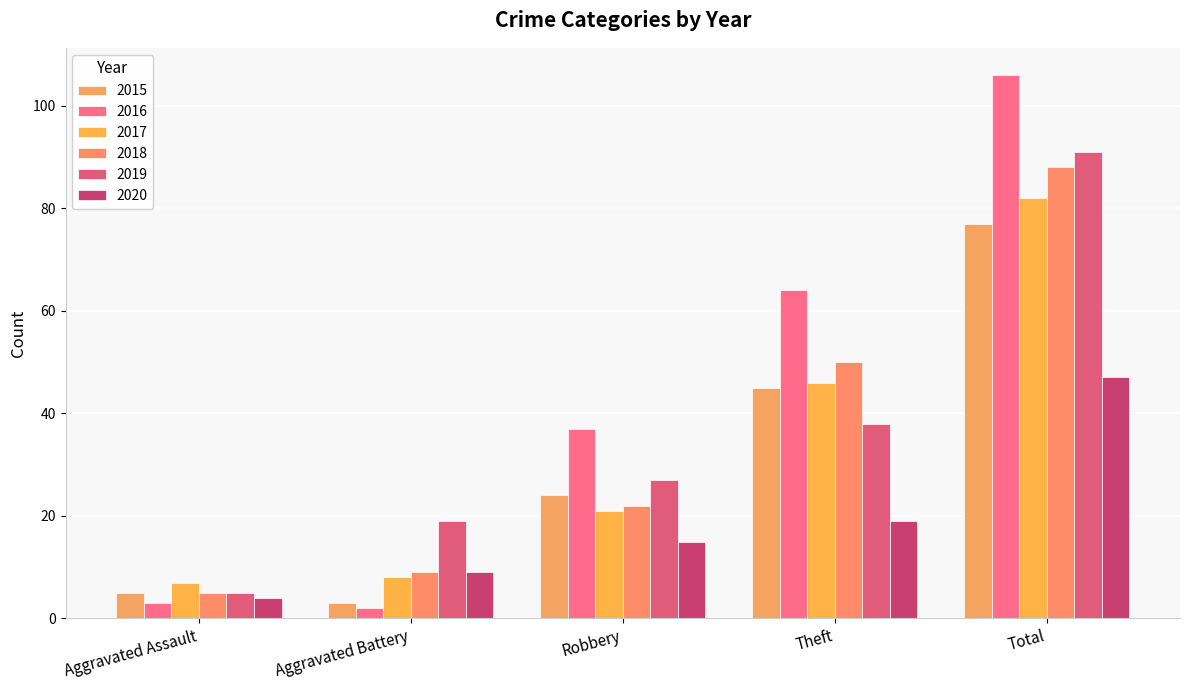

Read the 2020 value at Total, to the nearest 5.

45